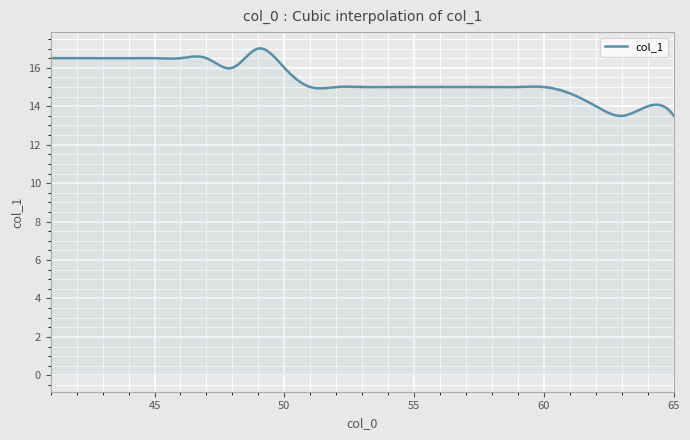

What is the maximum value shown in the chart?

17.0